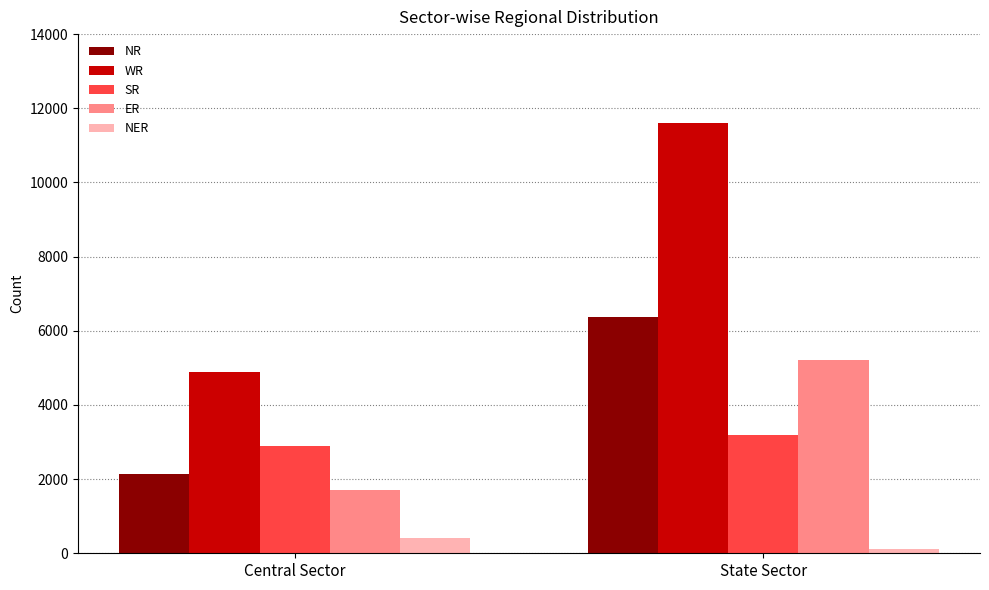

What is the difference between the maximum and minimum values in the SR series?

316